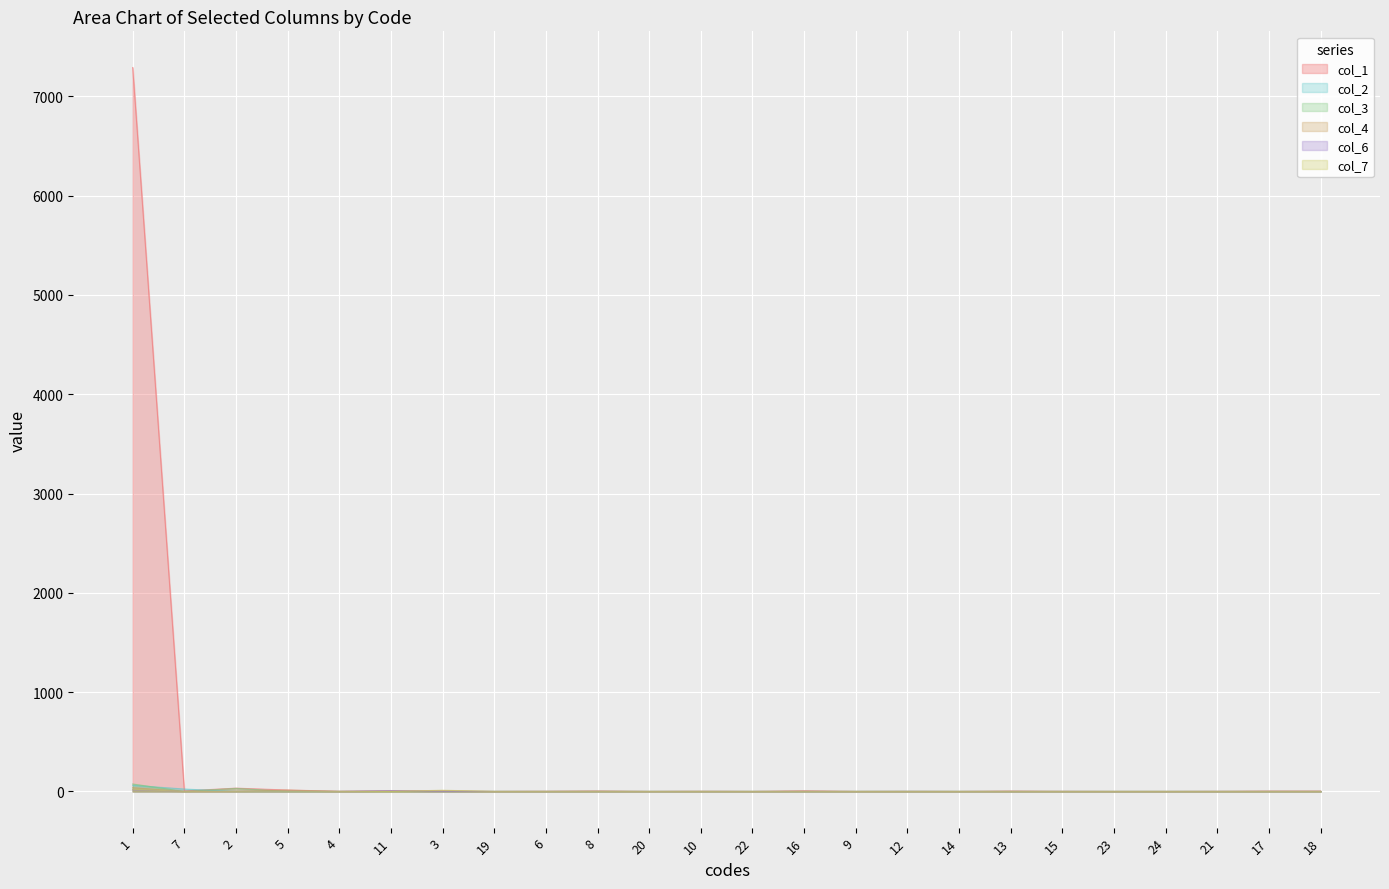

Reading right to left, transcribe all the data shown in this chart.

col_1: 18=4	17=4	21=1	24=0	23=0	15=1	13=4	14=0	12=1	9=0	16=7	22=0	10=2	20=0	8=5	6=2	19=0	3=6	11=6	4=2	5=14	2=33	7=5	1=7290
col_2: 18=0	17=0	21=0	24=0	23=0	15=0	13=0	14=0	12=1	9=0	16=0	22=0	10=0	20=0	8=0	6=0	19=0	3=0	11=0	4=0	5=0	2=0	7=24	1=62
col_3: 18=0	17=0	21=0	24=0	23=0	15=0	13=0	14=0	12=0	9=0	16=0	22=0	10=0	20=0	8=1	6=0	19=0	3=0	11=0	4=0	5=0	2=31	7=0	1=75
col_4: 18=0	17=0	21=0	24=0	23=0	15=0	13=0	14=0	12=0	9=0	16=0	22=0	10=0	20=0	8=0	6=0	19=0	3=0	11=1	4=0	5=13	2=1	7=0	1=38
col_6: 18=0	17=0	21=0	24=0	23=0	15=0	13=0	14=0	12=0	9=0	16=0	22=0	10=0	20=0	8=0	6=0	19=0	3=0	11=9	4=0	5=1	2=0	7=1	1=17
col_7: 18=0	17=0	21=0	24=0	23=0	15=0	13=0	14=0	12=0	9=0	16=0	22=0	10=0	20=0	8=0	6=0	19=0	3=12	11=0	4=0	5=1	2=0	7=0	1=22